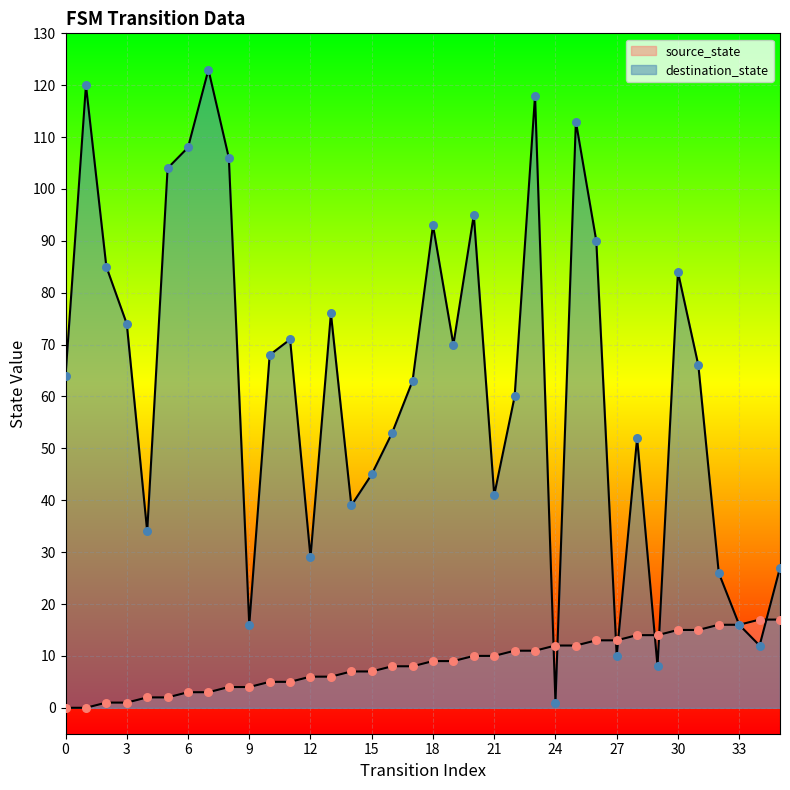

At which category is the sum across all series the highest?

23